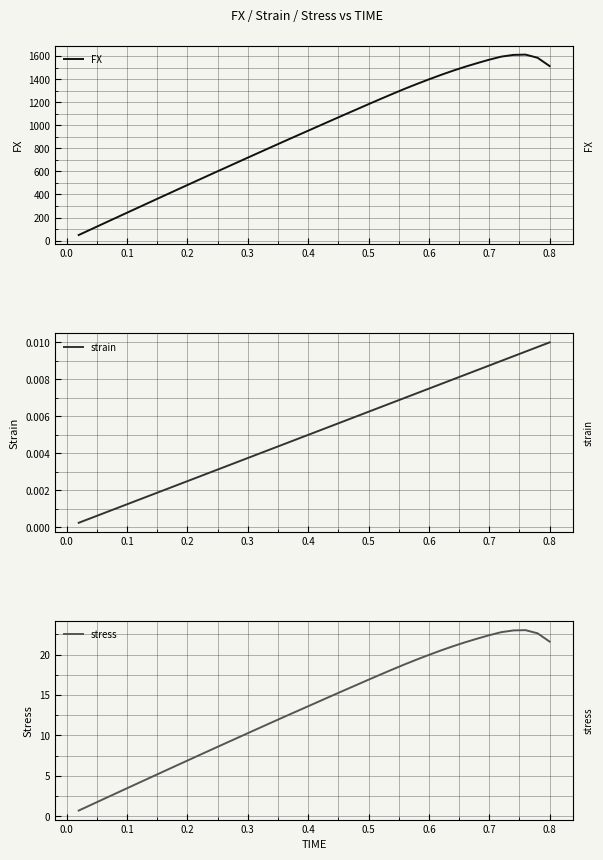

What is the lowest value of the FX series?

48.4